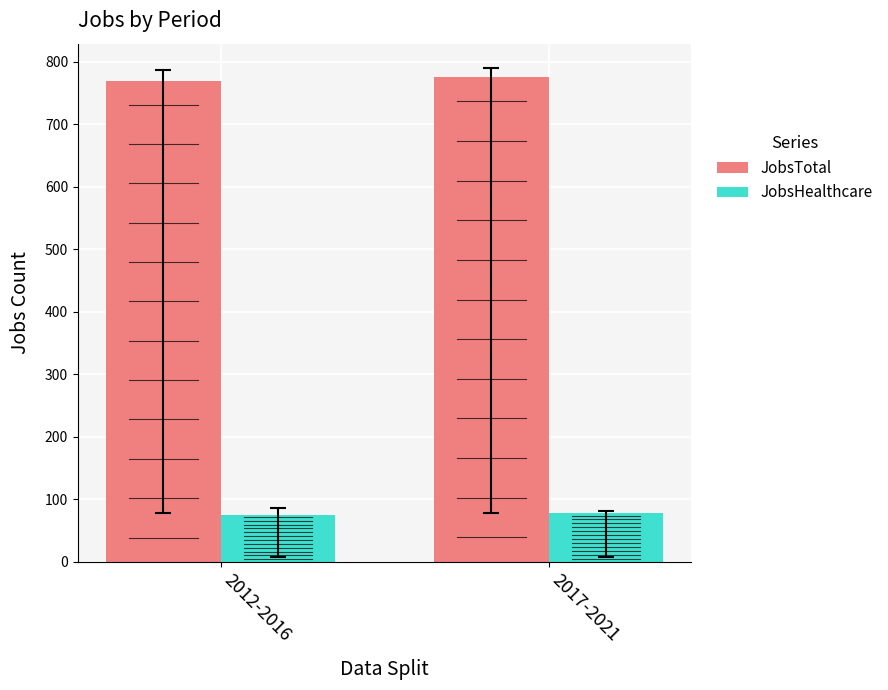

What is the highest value of the JobsHealthcare series?

77.6